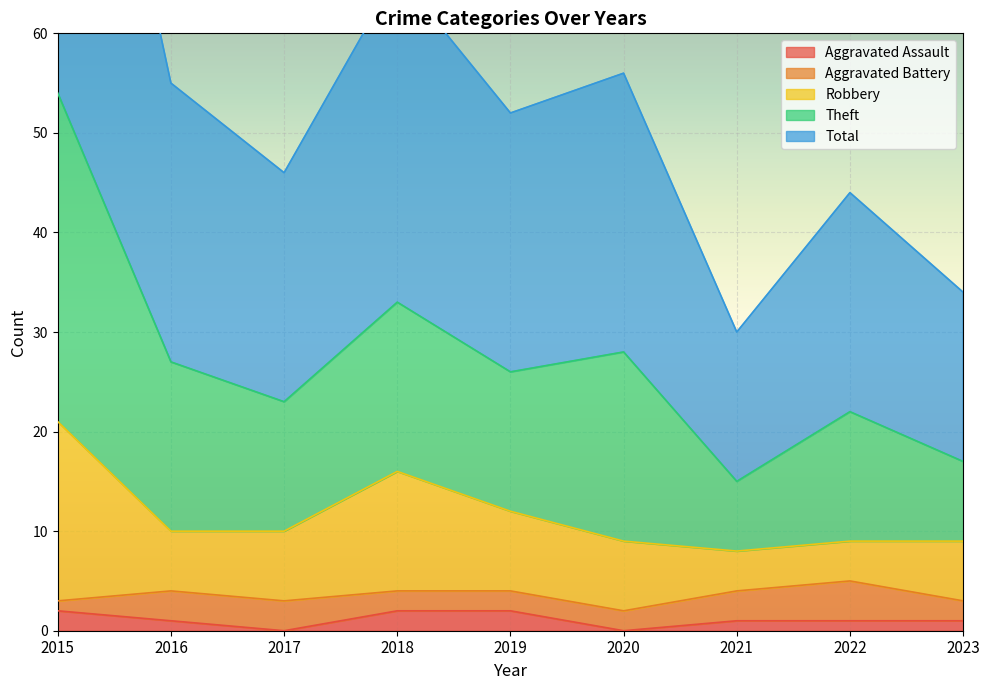

Is it true that Aggravated Assault equals 1 at 2023?

True